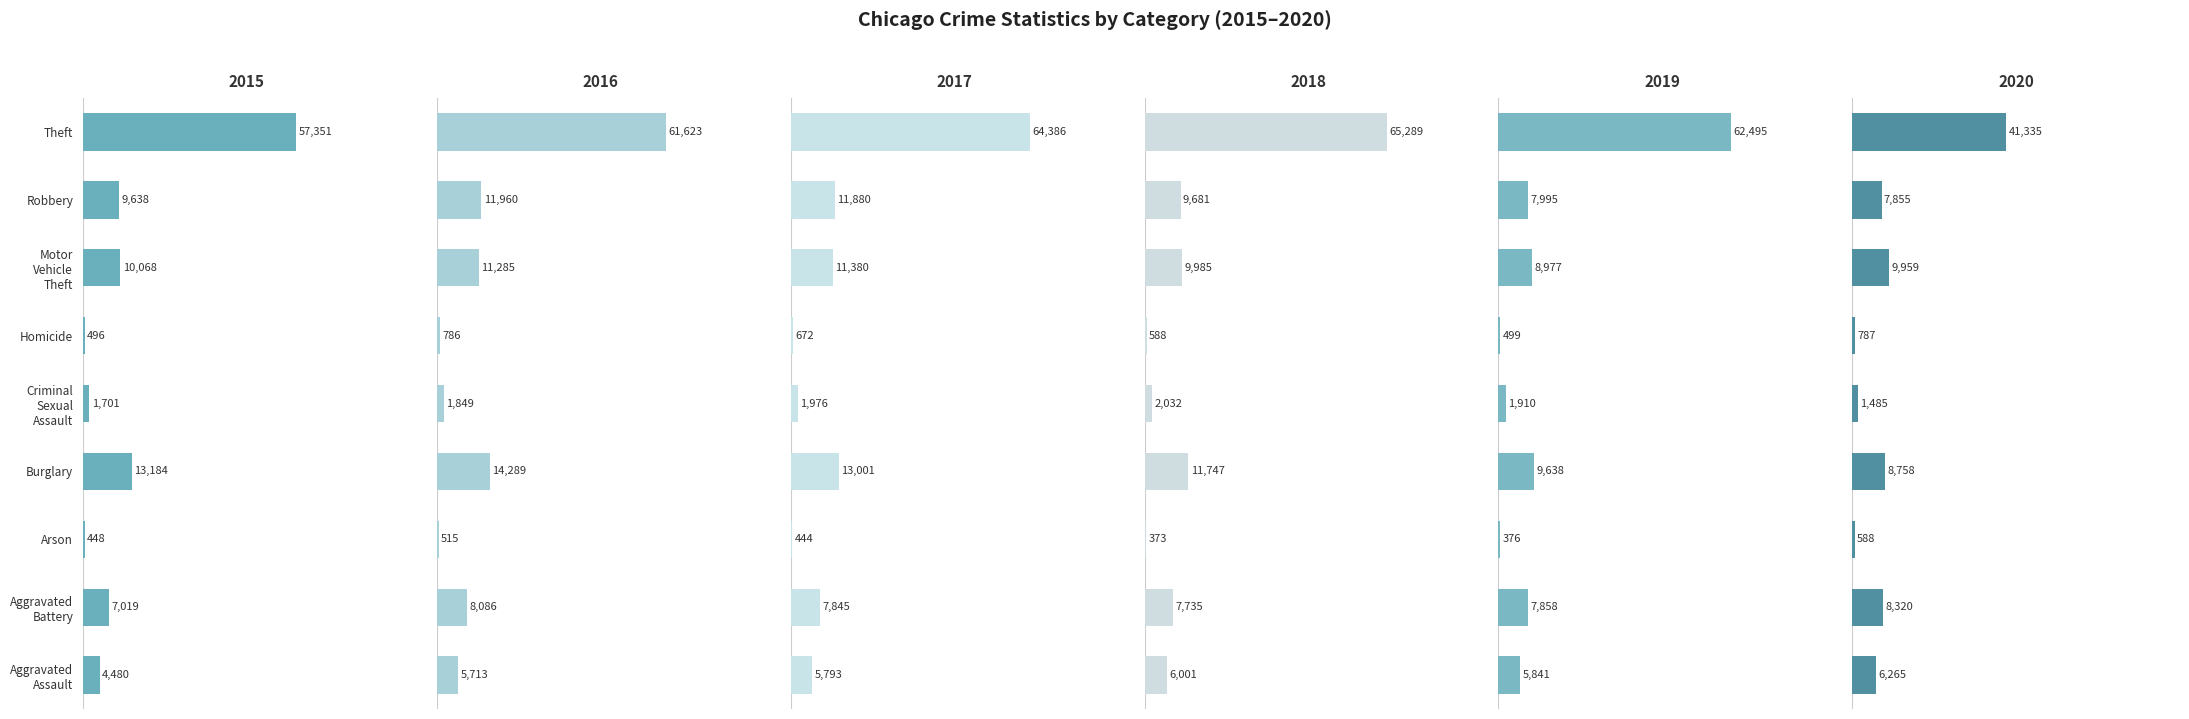

What value does the 2017 series have at Criminal Sexual Assault?

1976